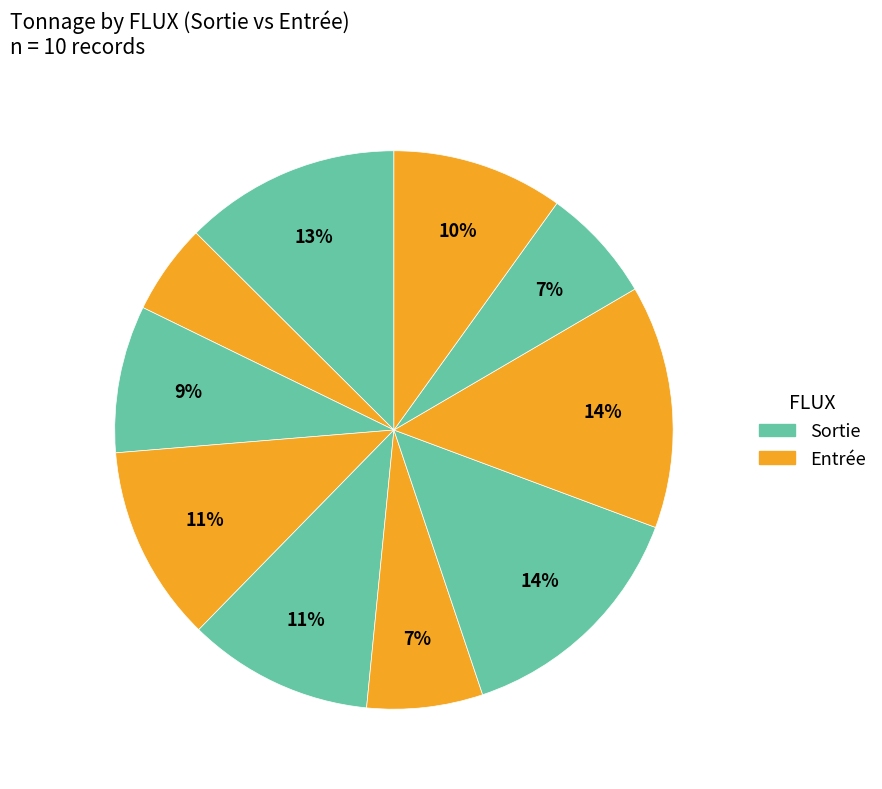

How many segments does this pie chart have?

10